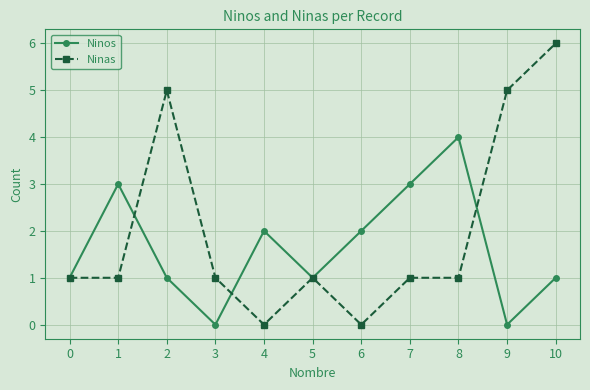

Which series has the largest total across all categories?

Ninas